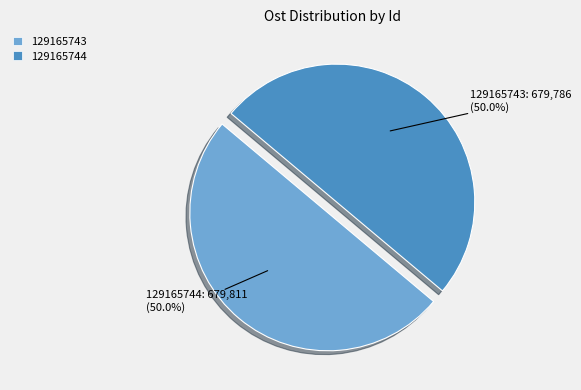

How much of the chart is everything except 129165744?

50.0%